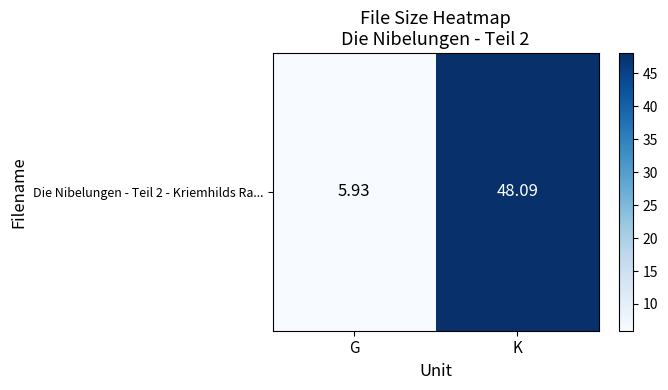

Reading left to right, what are all the values shown in this chart?

G=5.9	K=48.1